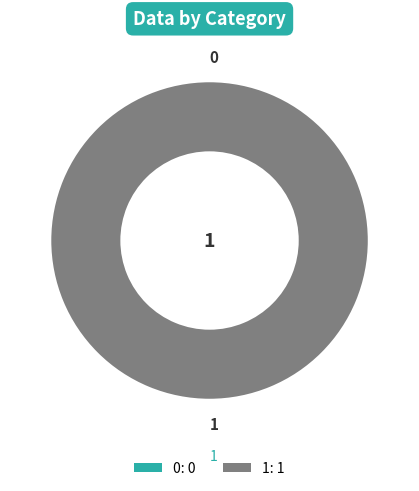

What is the total percentage of 0 and 1?

100.0%